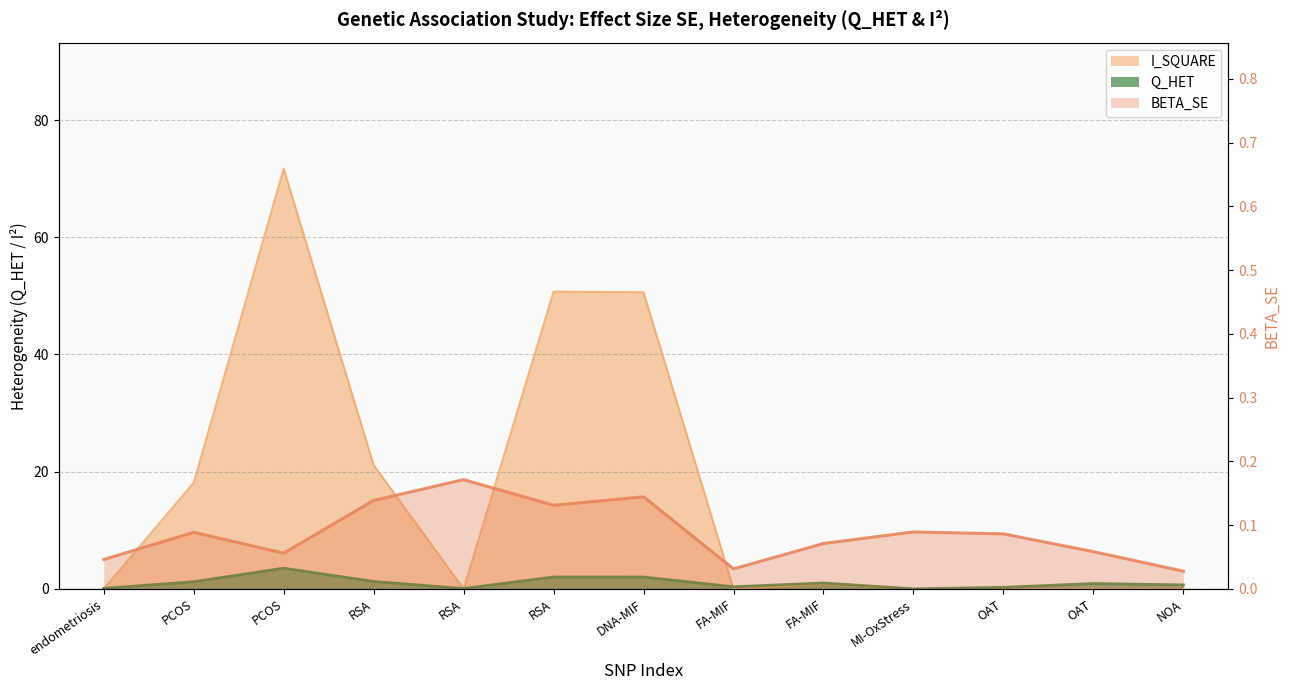

True or false: Q_HET has a value of 0.1 at endometriosis.

False